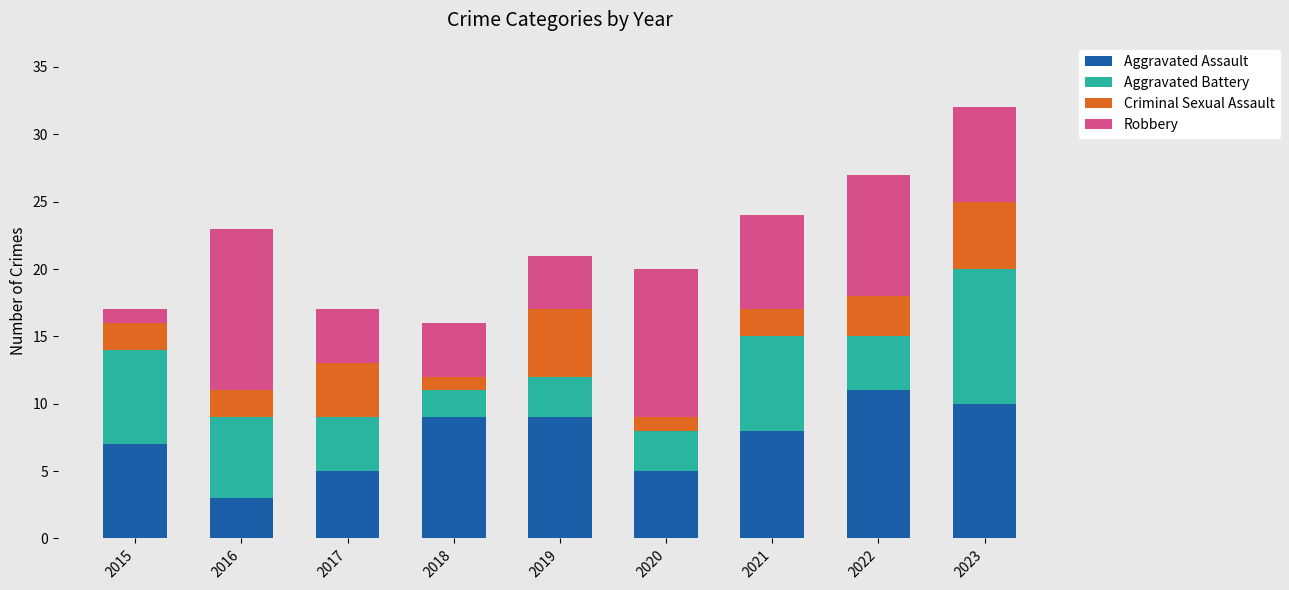

True or false: Aggravated Assault has a value of 10 at 2023.

True